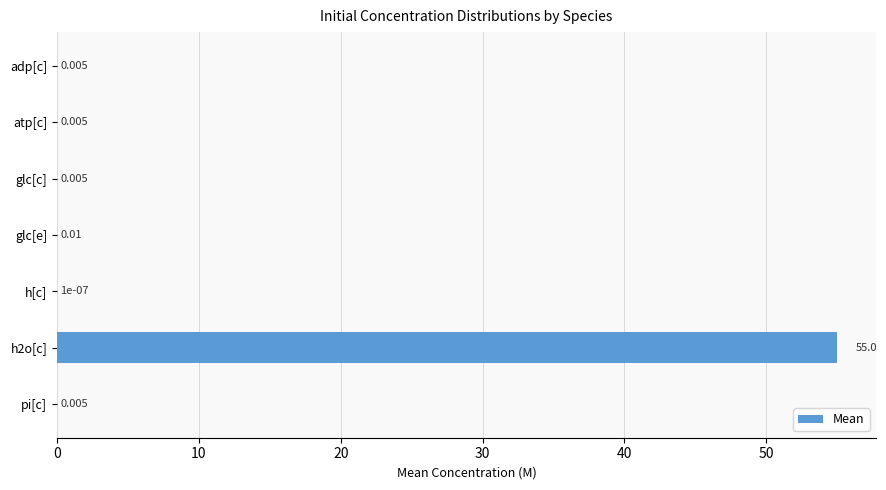

Where is the data nearest to the value 27?

glc[e]